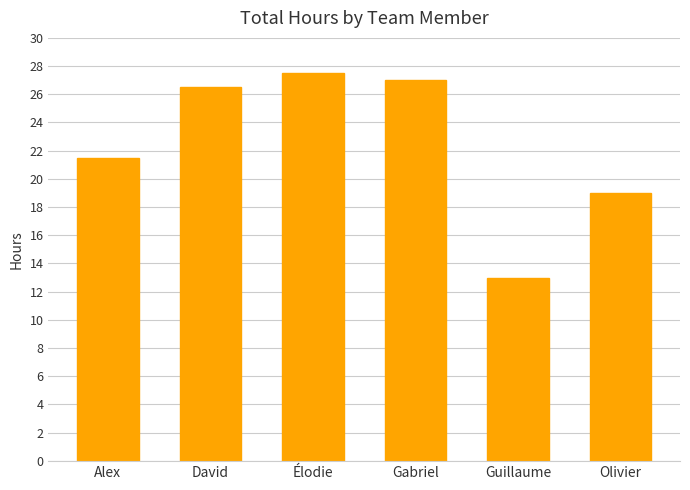

What is the sum of all values?

134.5